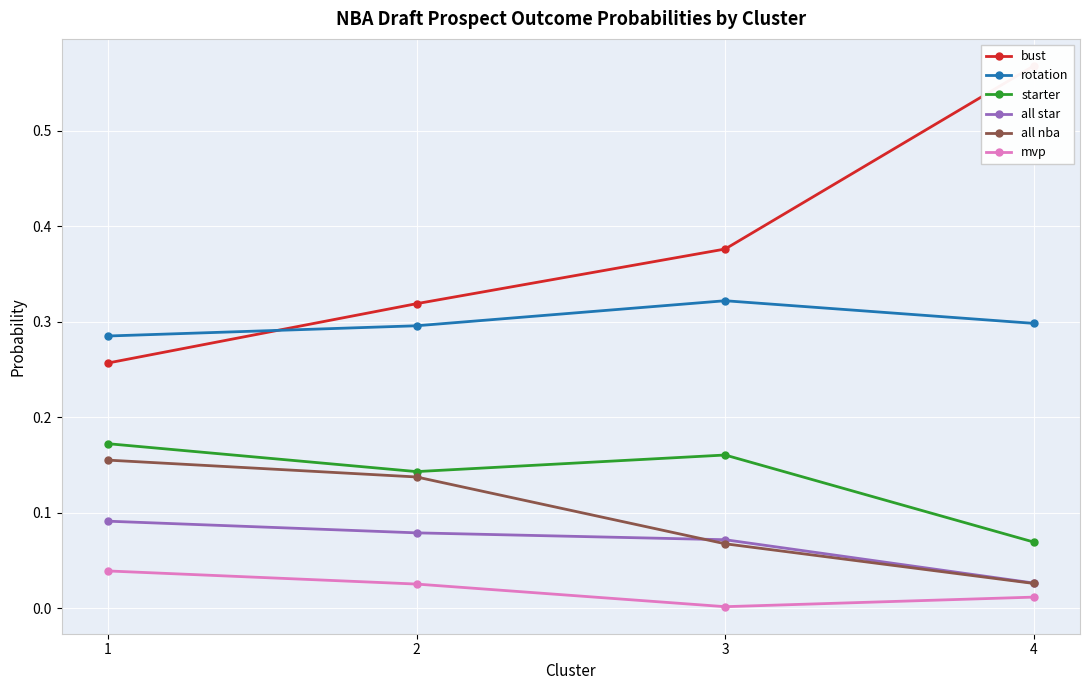

Which category has the highest value in the bust series?

4